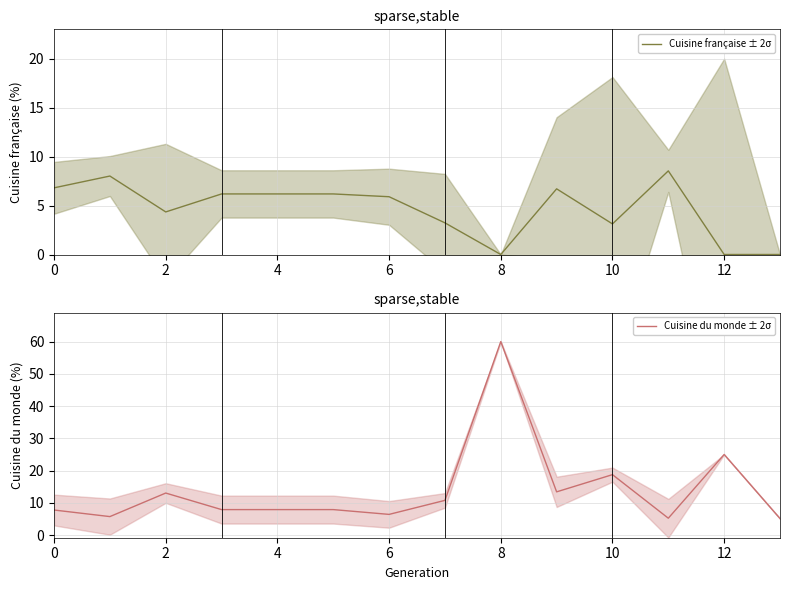

List the series in order of their overall mean, lowest first.

Cuisine française ± 2σ, Cuisine du monde ± 2σ